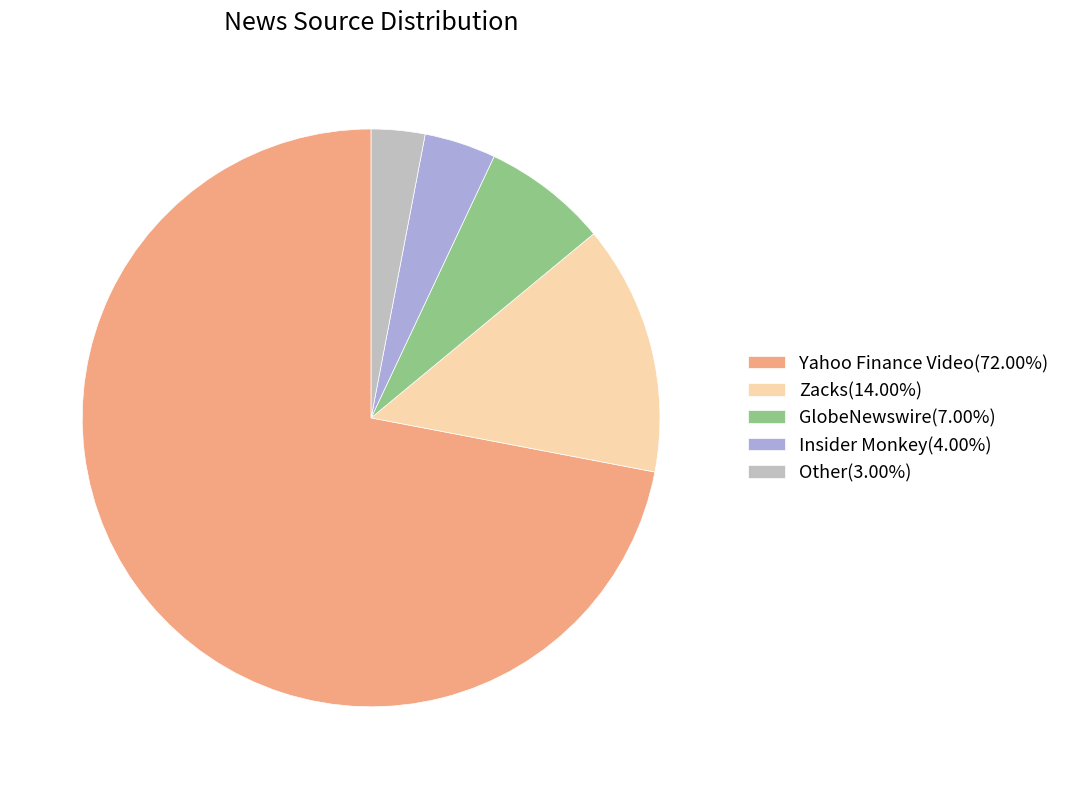

Combined, do Zacks and Other account for over 50%?

No